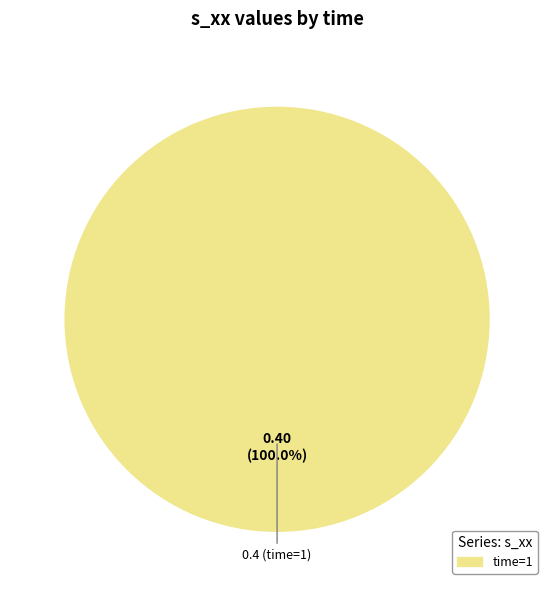

Does any single category account for the majority?

Yes